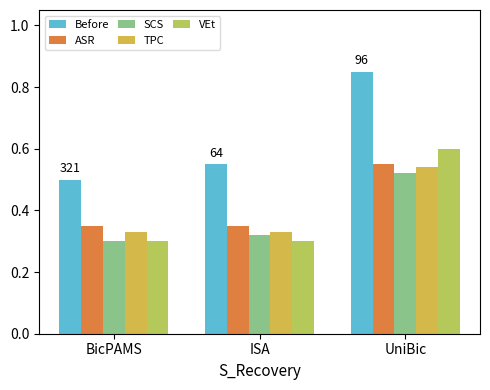

Is it true that SCS equals 0.8 at UniBic?

False